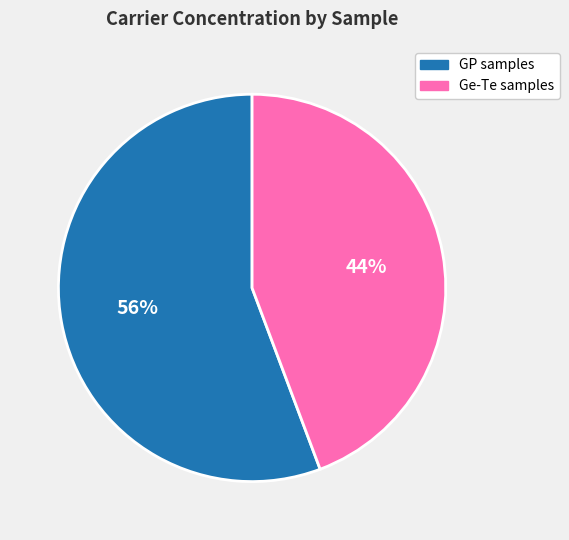

To the nearest percent, what is the average slice percentage?

50%